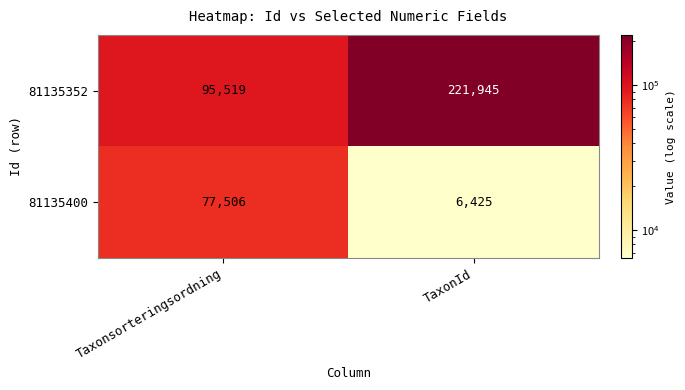

List the series in order of their overall mean, highest first.

81135352, 81135400